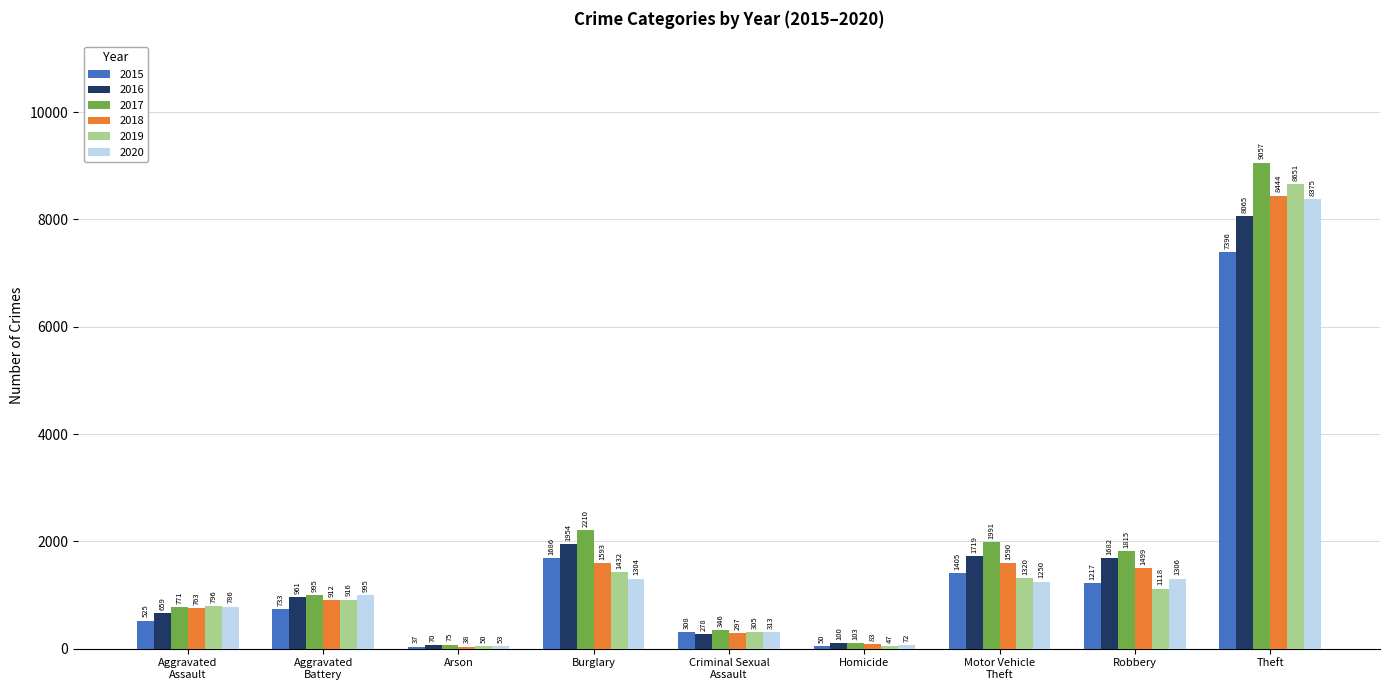

Rank the series by their maximum value, from lowest to highest.

2015, 2016, 2020, 2018, 2019, 2017